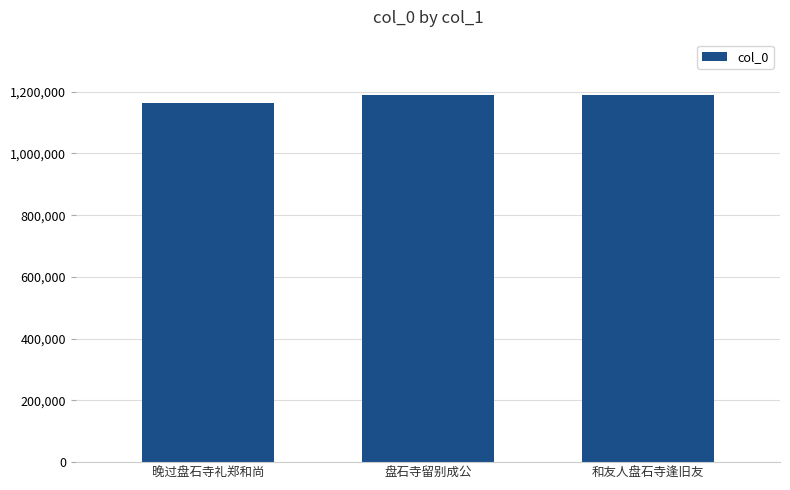

How many values are below 1189800?

1